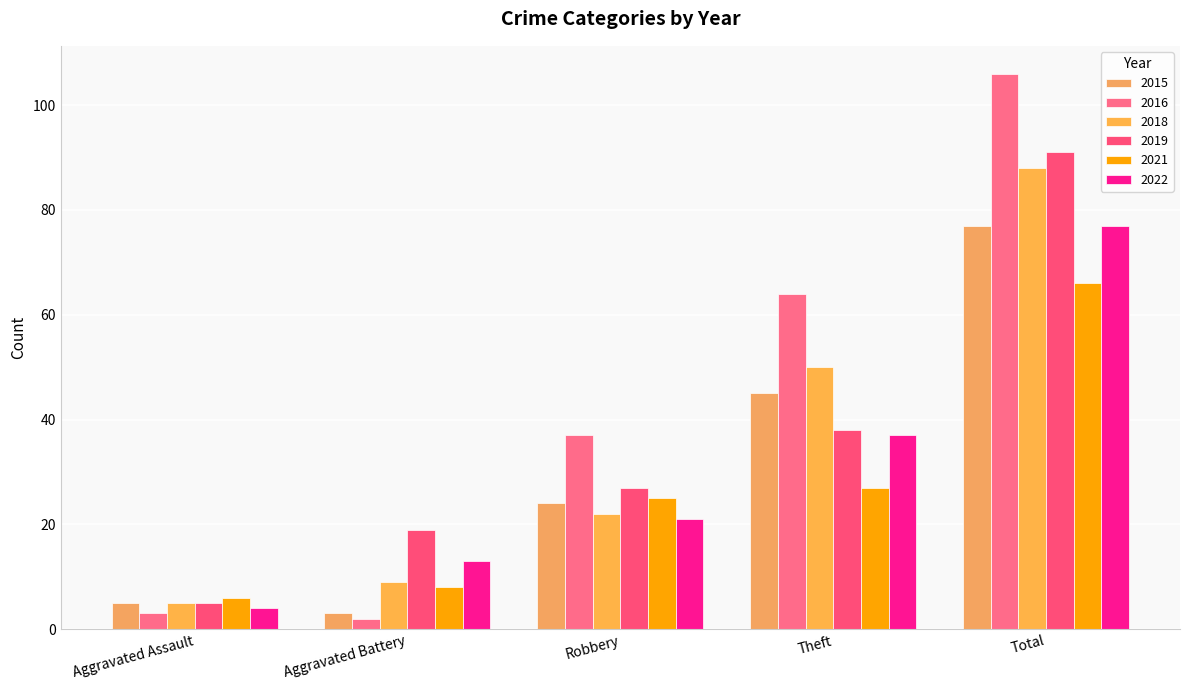

Reading right to left, list all the values displayed in this chart.

2015: Total=77	Theft=45	Robbery=24	Aggravated Battery=3	Aggravated Assault=5
2016: Total=106	Theft=64	Robbery=37	Aggravated Battery=2	Aggravated Assault=3
2018: Total=88	Theft=50	Robbery=22	Aggravated Battery=9	Aggravated Assault=5
2019: Total=91	Theft=38	Robbery=27	Aggravated Battery=19	Aggravated Assault=5
2021: Total=66	Theft=27	Robbery=25	Aggravated Battery=8	Aggravated Assault=6
2022: Total=77	Theft=37	Robbery=21	Aggravated Battery=13	Aggravated Assault=4